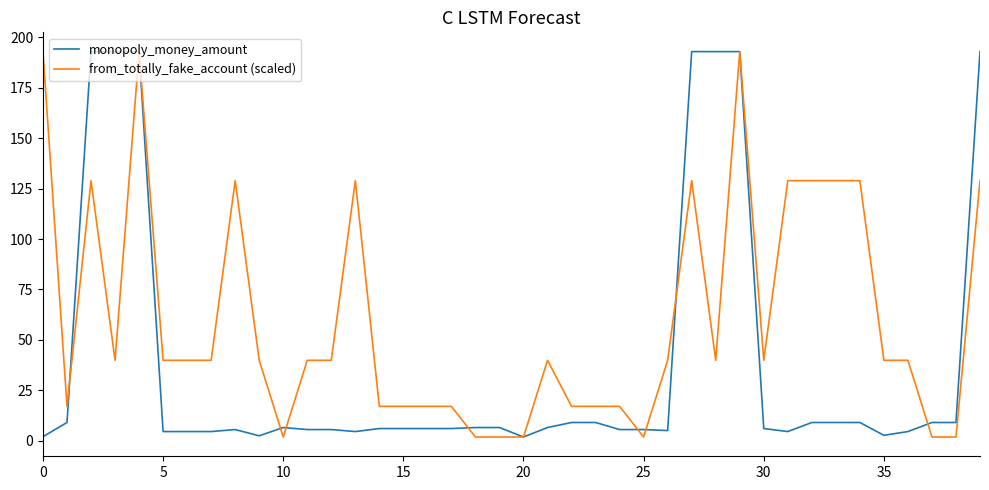

Does the chart display data point markers on the line(s)?

No